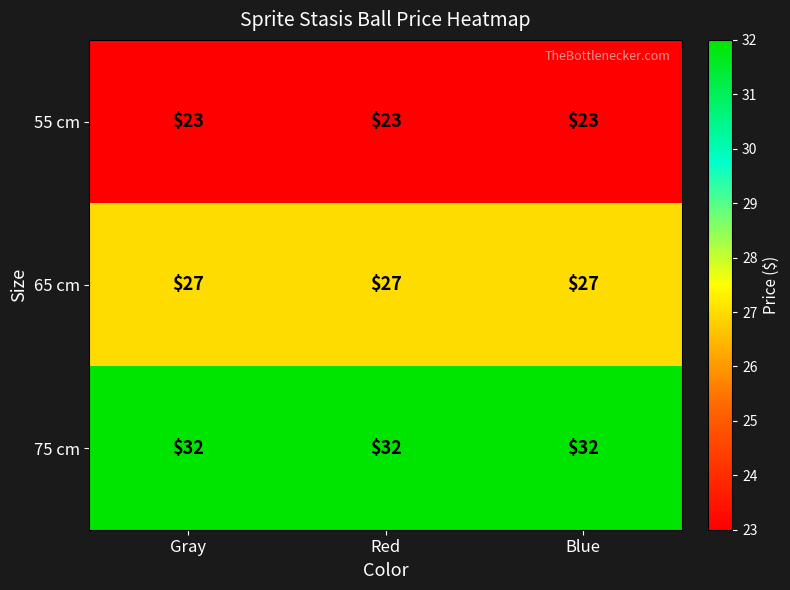

How many data points does each series have?

3